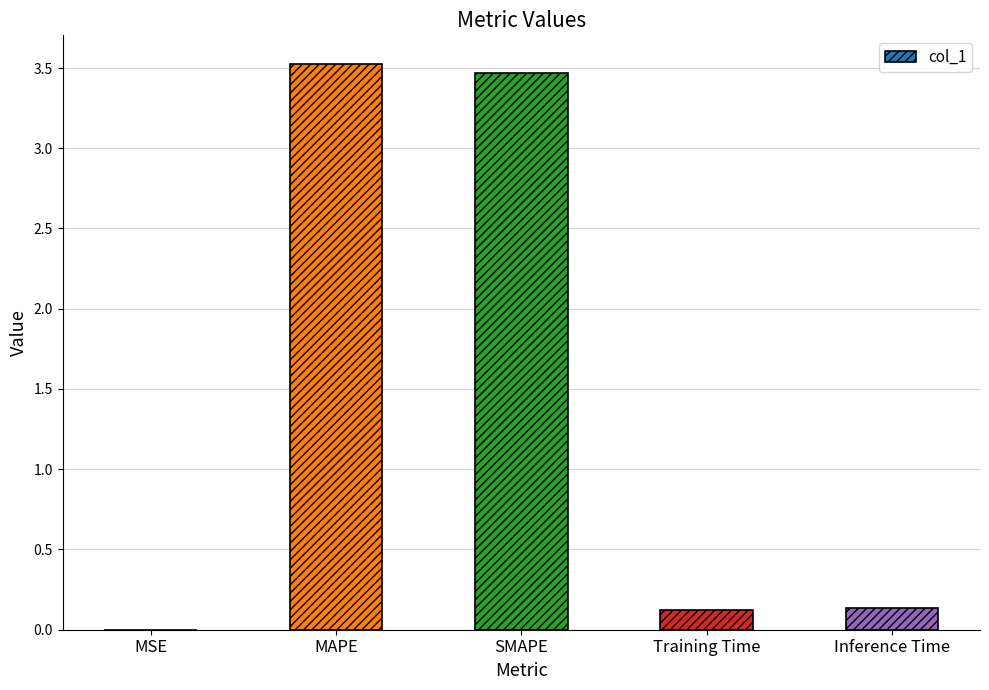

The value at MAPE is 3.5. True or false?

True